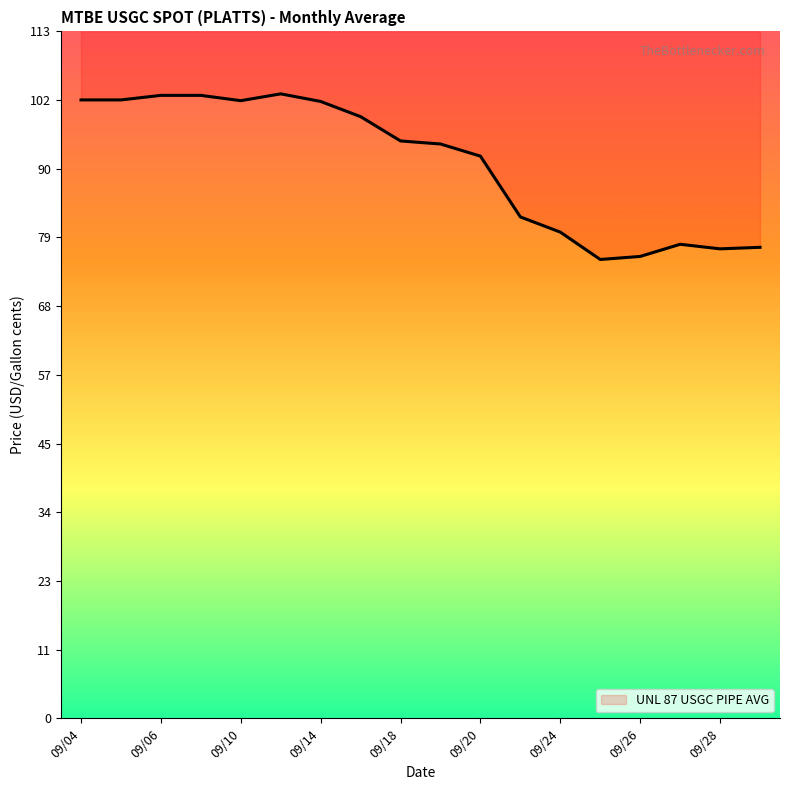

What is the change in value from 20010917 to 20010919?

-4.5